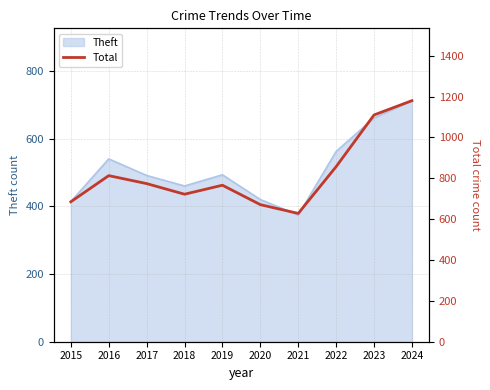

Is it true that the value at 2020 is 671?

True